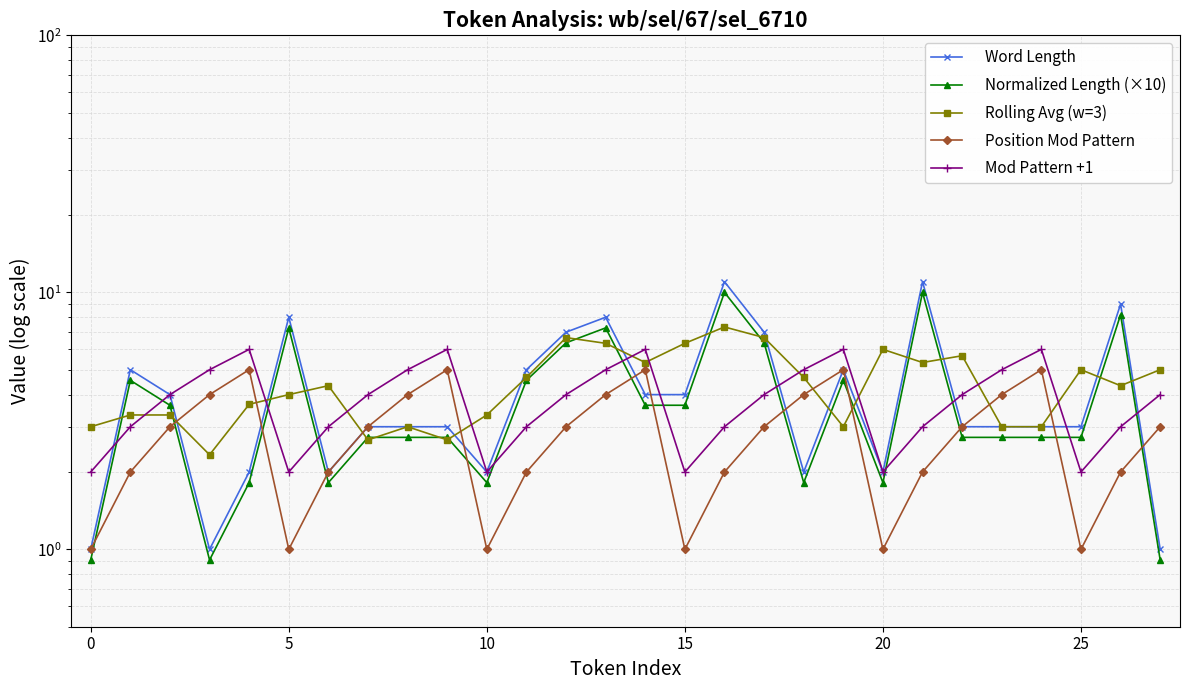

What is the greatest value displayed?

11.0